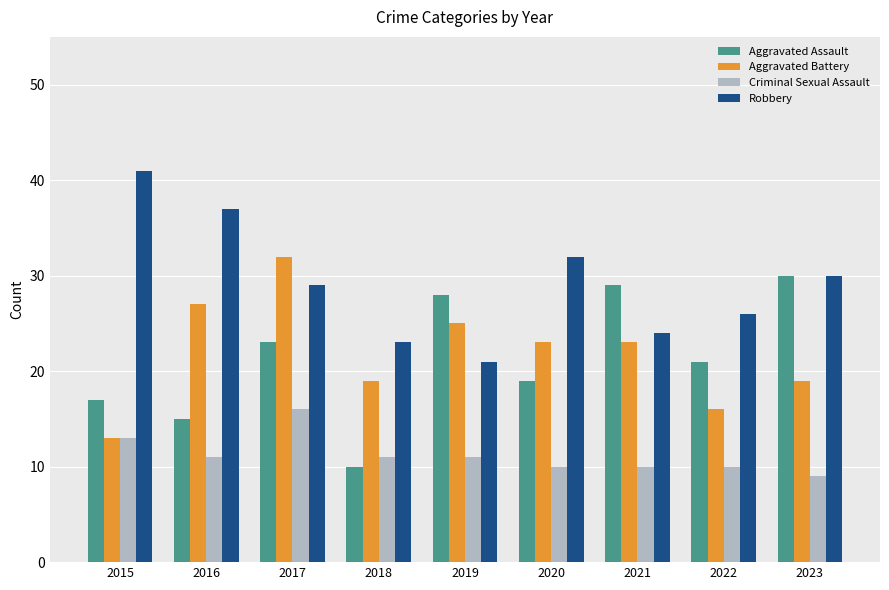

At which category does the chart reach its peak across all series?

2015